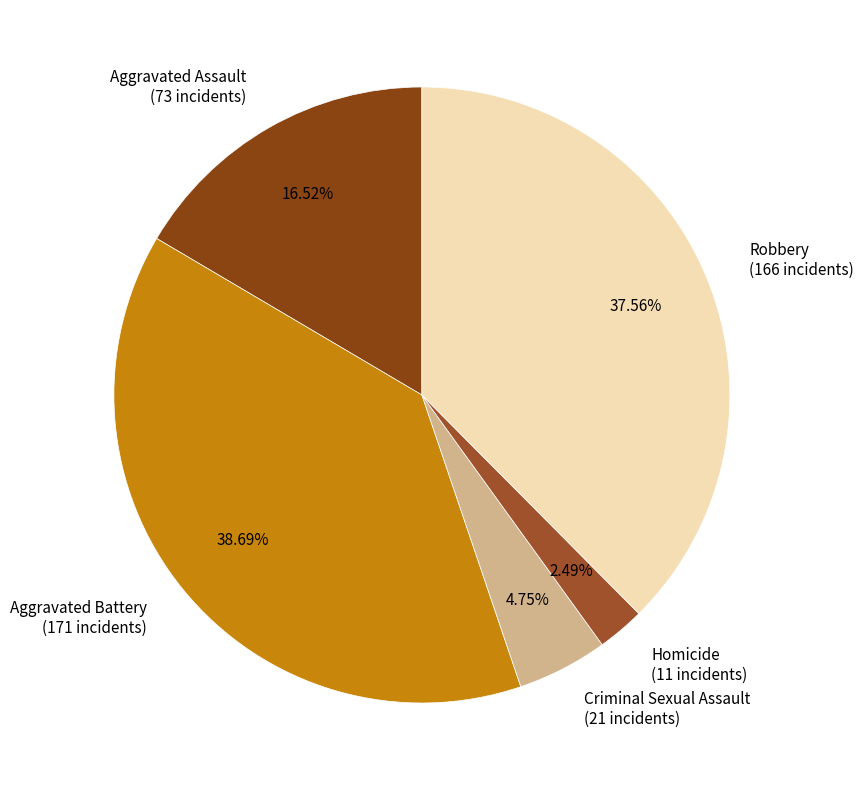

Is it true that Aggravated Battery is 39% of the pie?

True